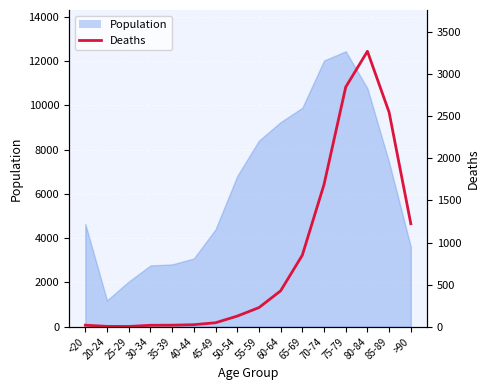

How many interior local peaks (higher than both neighbors) does the data have?

1